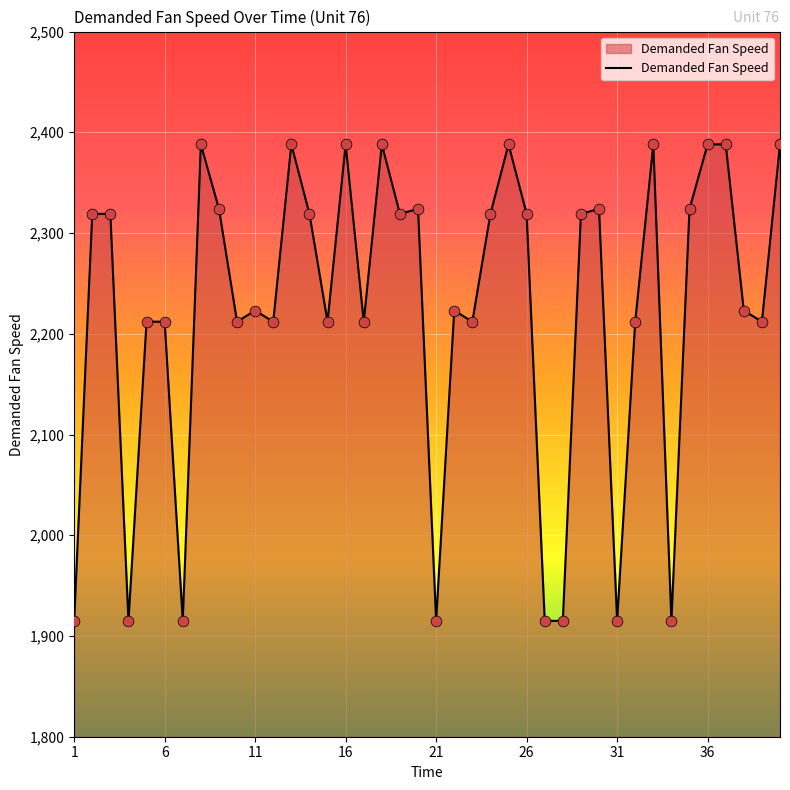

What is the difference between the maximum and minimum values?

473